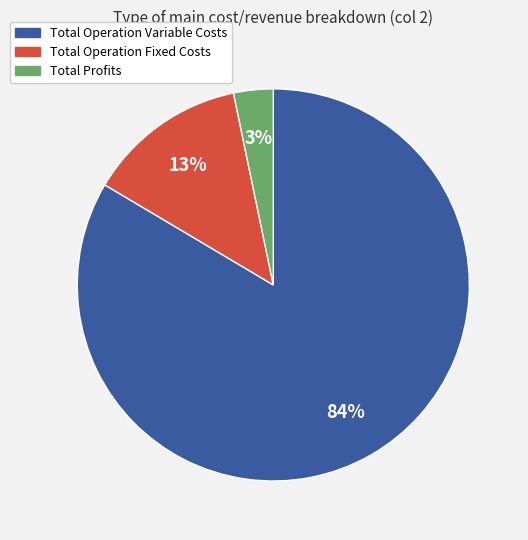

To the nearest percent, what is the average slice percentage?

33%